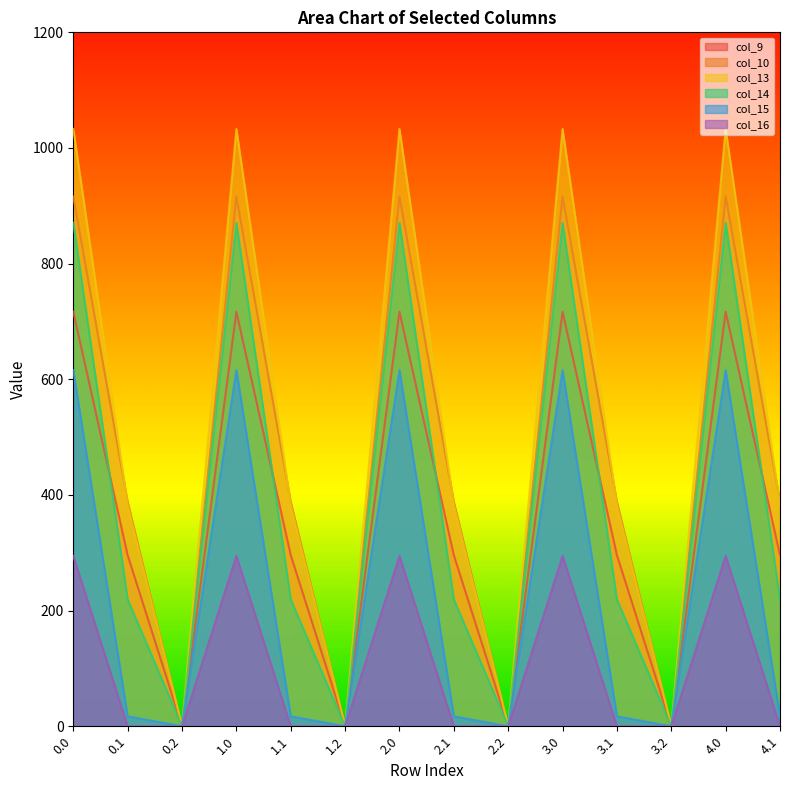

How many data points in col_16 are above 0?

5